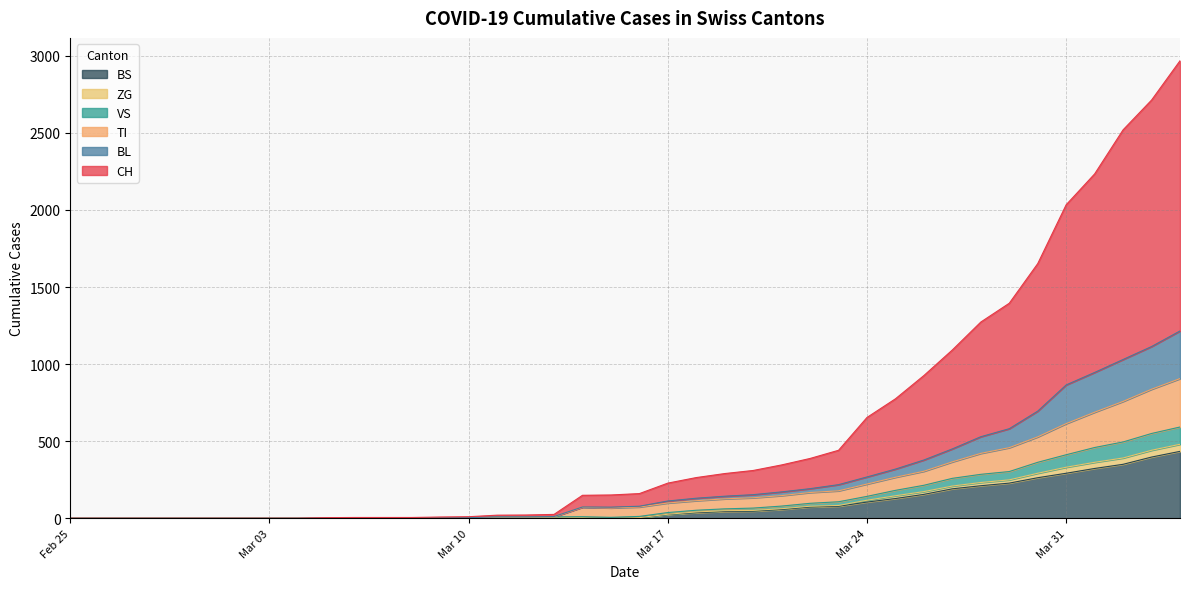

At which label does ZG reach its minimum?

Feb 25